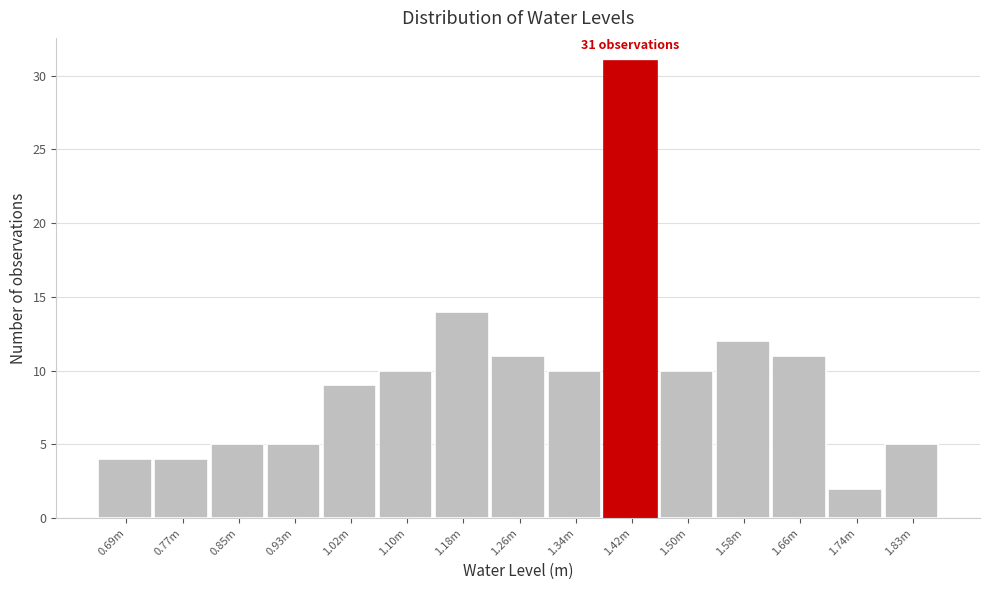

Reading left to right, transcribe all the data shown in this chart.

0.69m=4	0.77m=4	0.85m=5	0.93m=5	1.02m=9	1.10m=10	1.18m=14	1.26m=11	1.34m=10	1.42m=31	1.50m=10	1.58m=12	1.66m=11	1.74m=2	1.83m=5